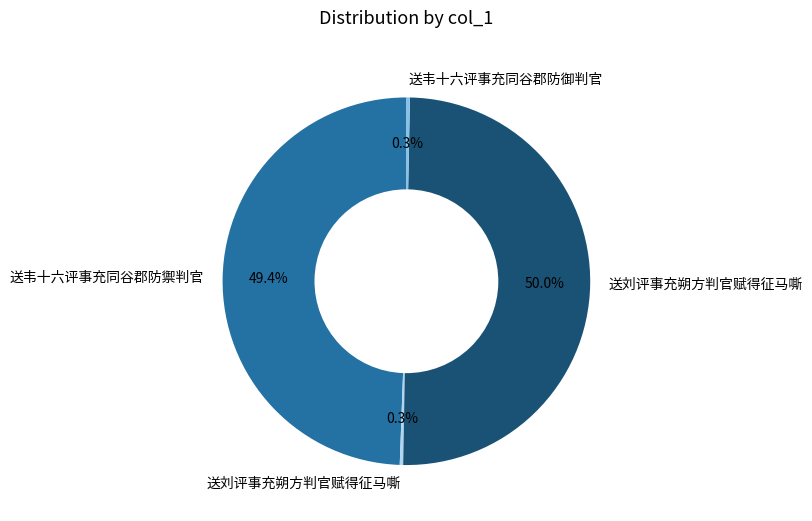

To the nearest percent, what is the difference between the largest and smallest slice percentages?

50%